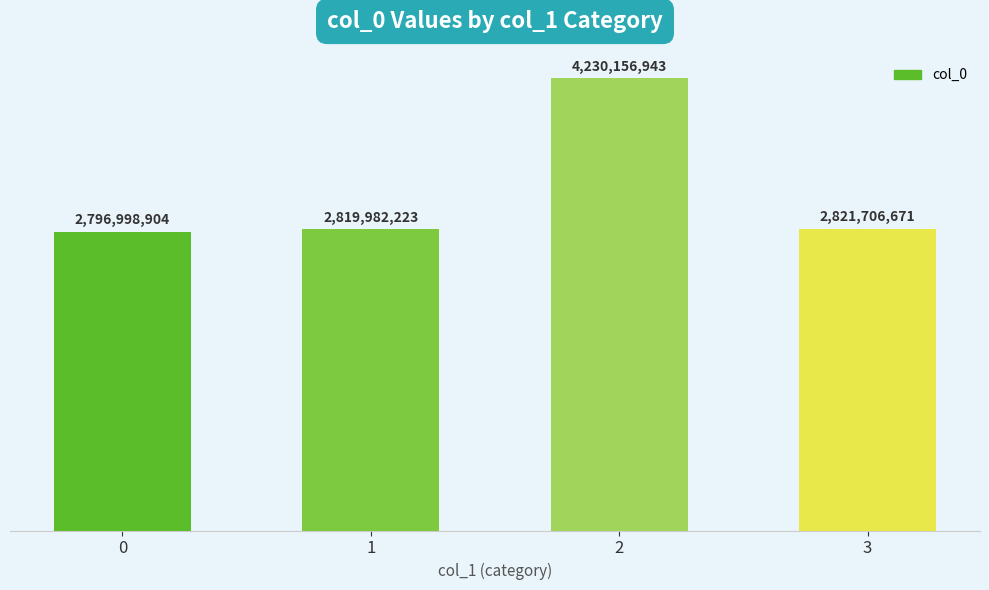

The chart shows a value of 4230156943 at 2. True or false?

True